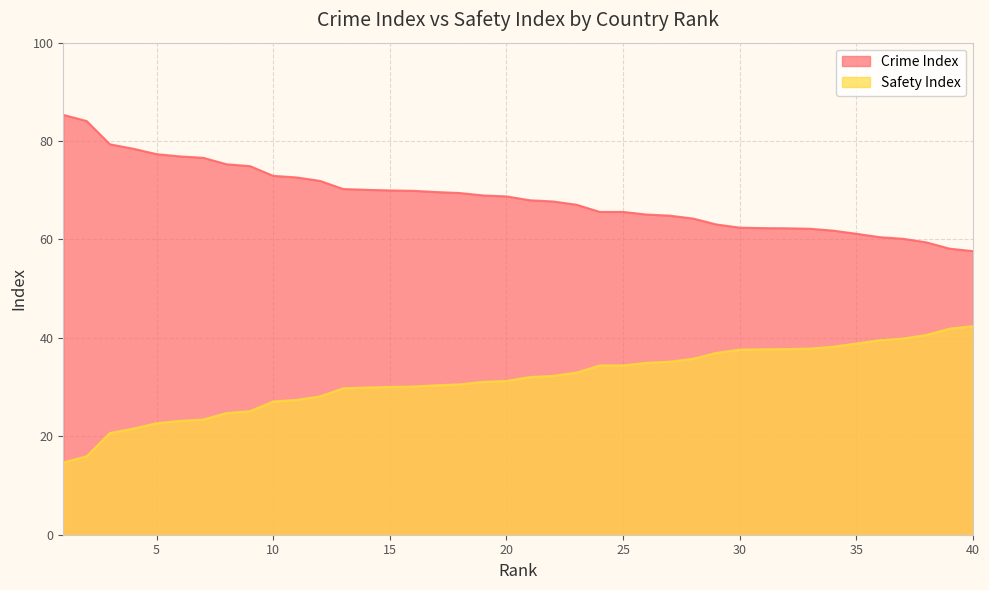

Does the chart have visible grid lines?

Yes